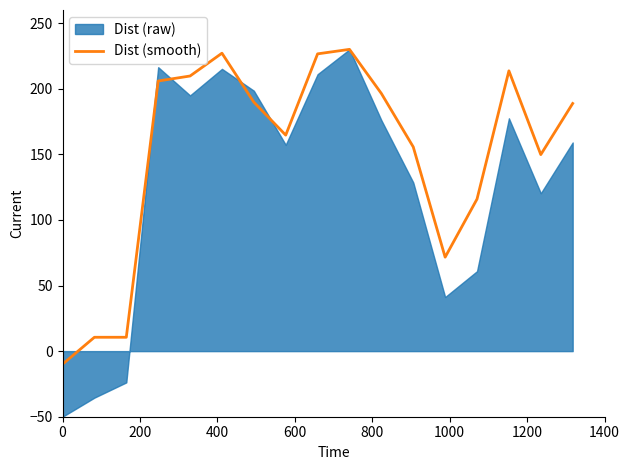

Count the number of categories in the chart.

17